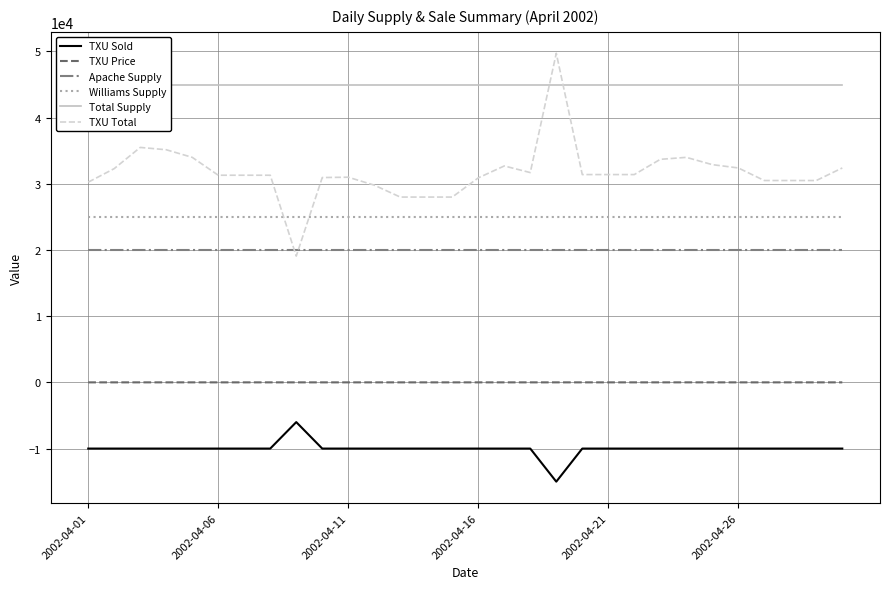

Read the TXU Sold value at 2002-04-21.

-10000.0